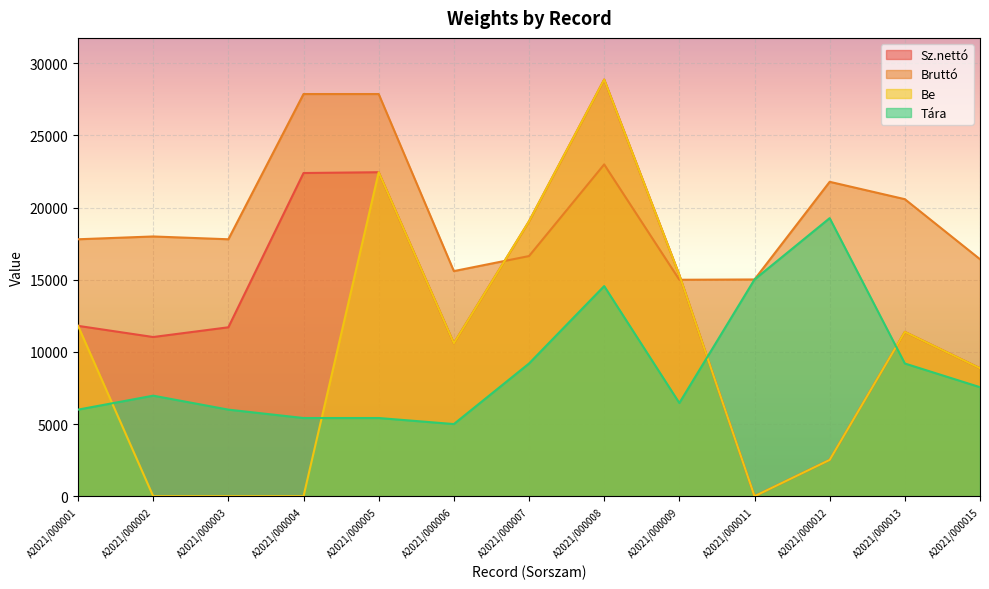

List the series in order of their peak value, lowest first.

Tára, Bruttó, Sz.nettó, Be